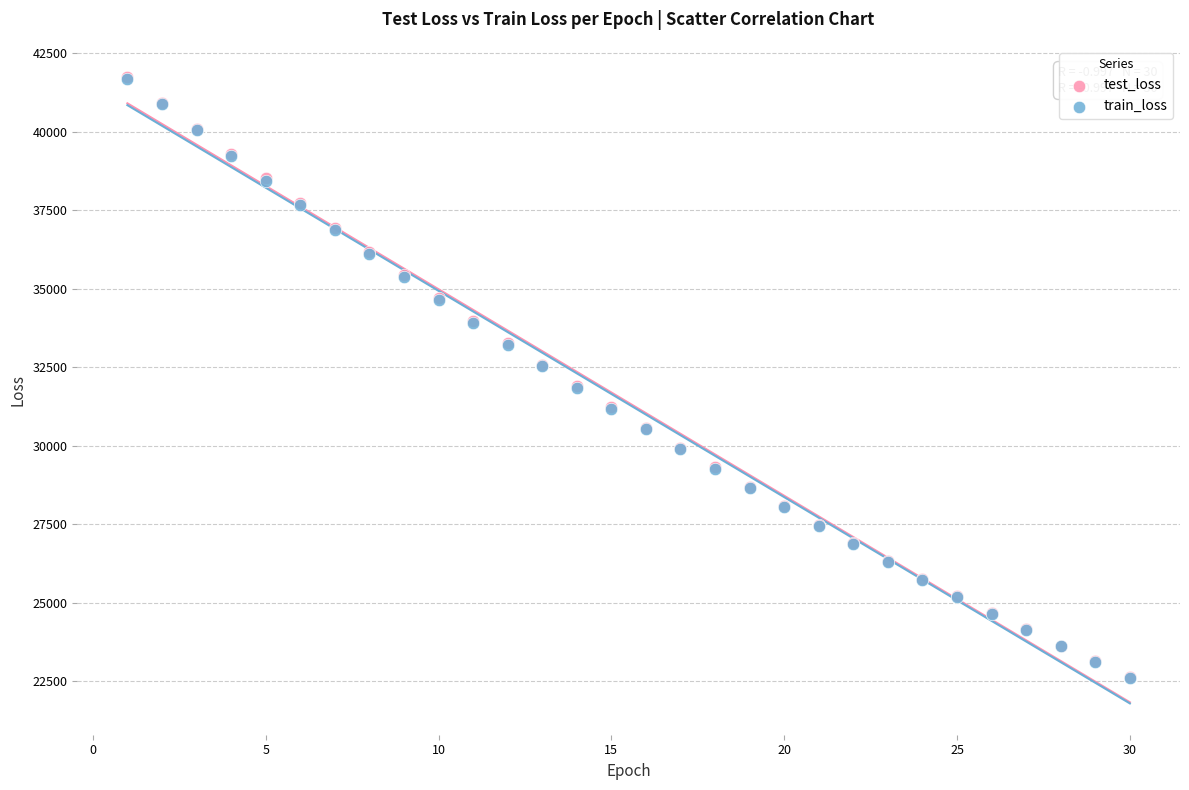

What are all the series names shown in the legend?

test_loss, train_loss